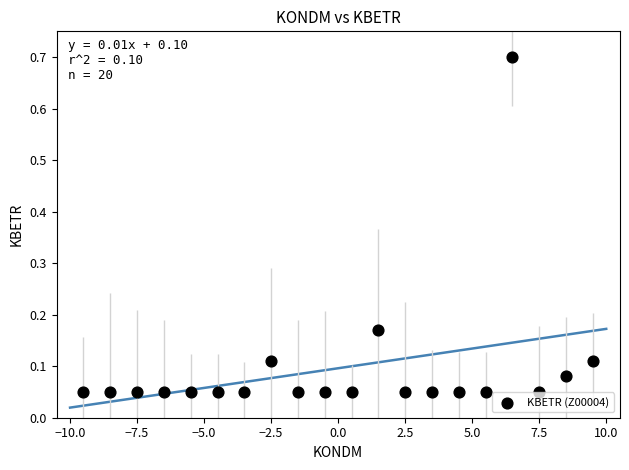

What is the range of Y values (max minus min)?

0.7